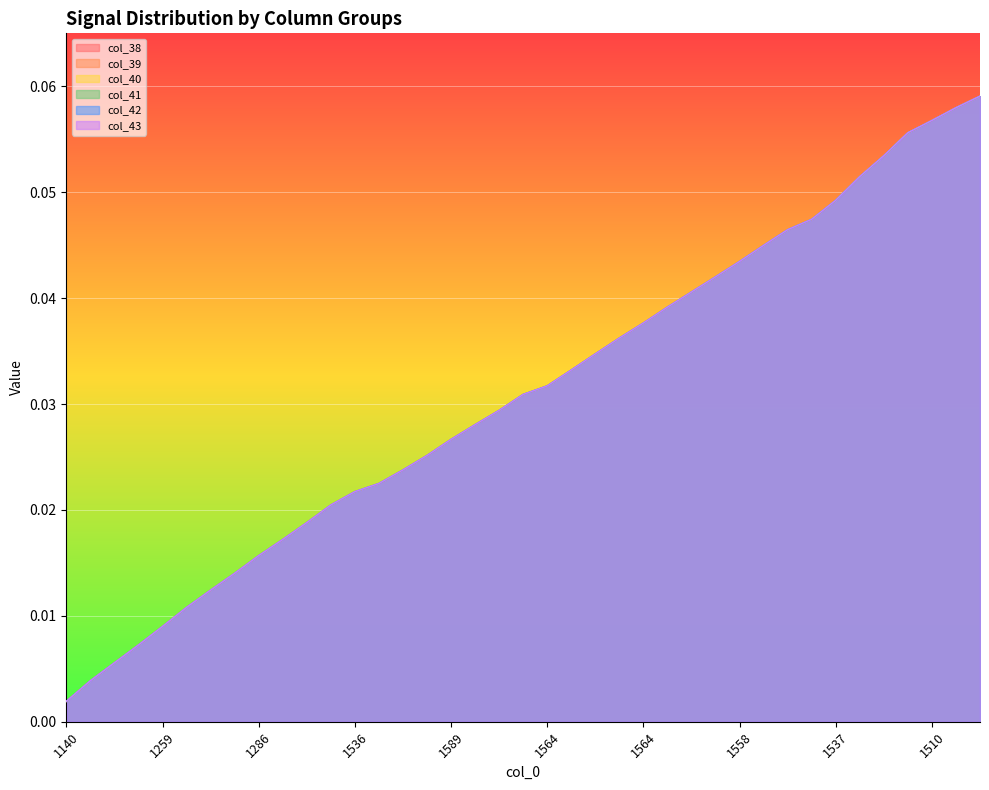

Which series has the largest total across all categories?

col_38